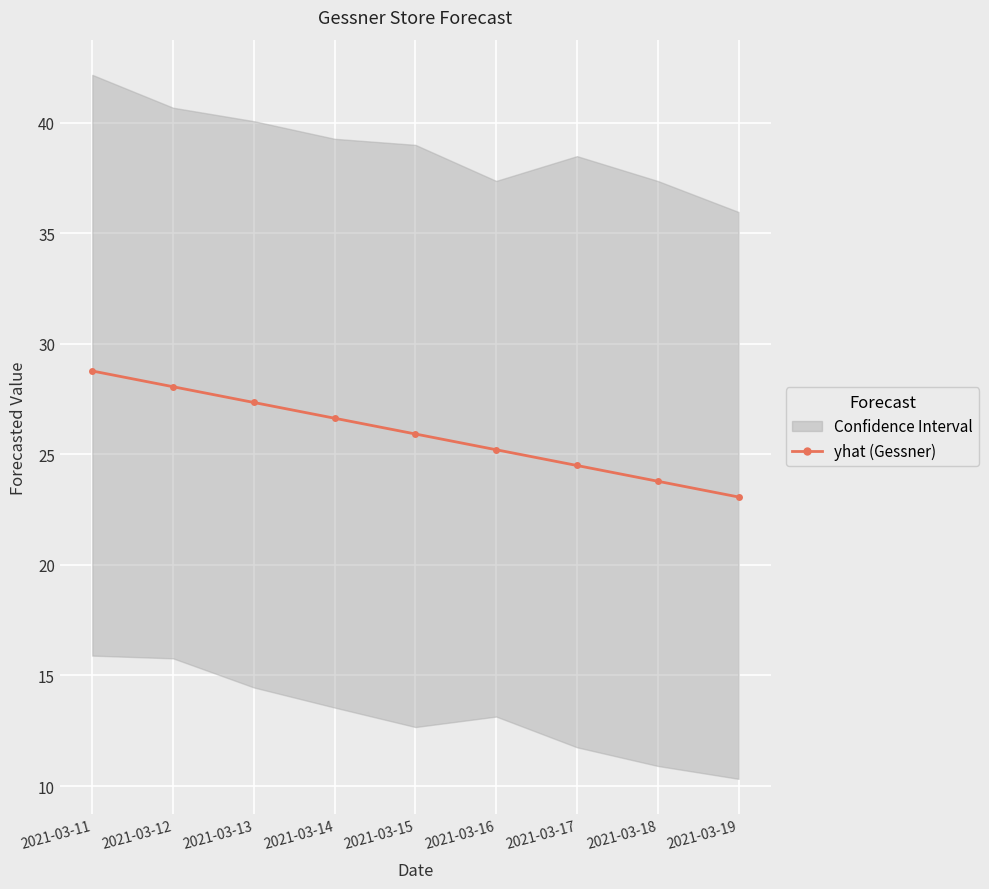

Reading right to left, transcribe all the data shown in this chart.

23.1	23.8	24.5	25.2	25.9	26.6	27.3	28.1	28.8